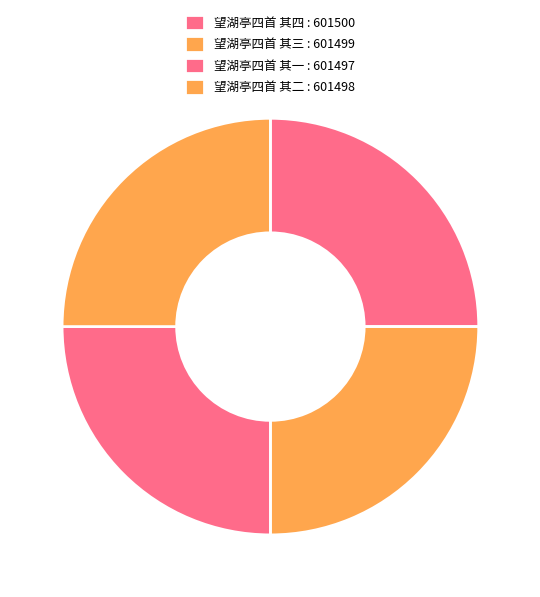

Does any single category account for the majority?

No